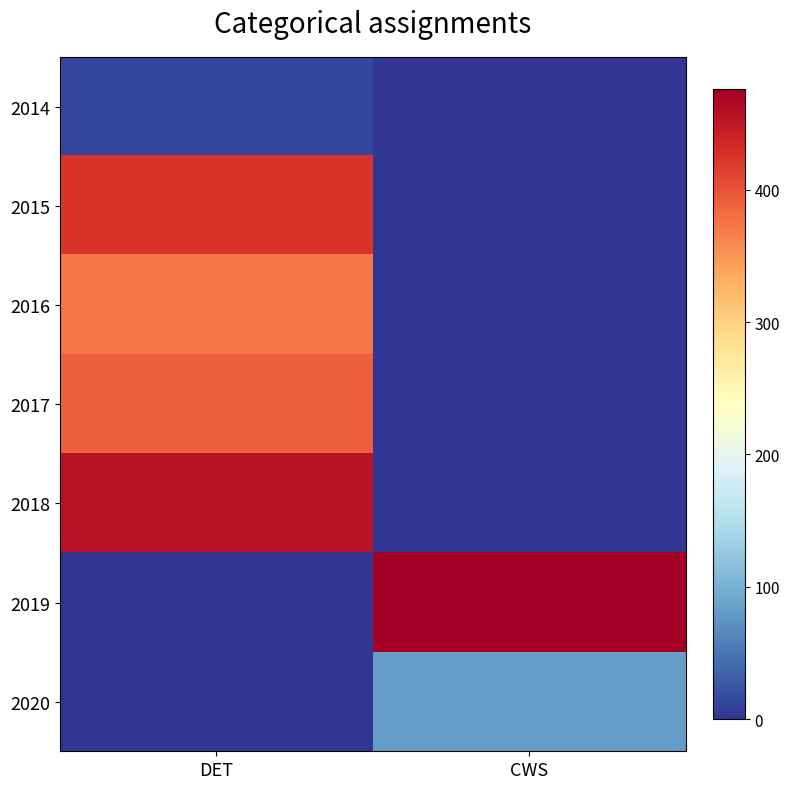

At which category does the chart reach its peak across all series?

CWS